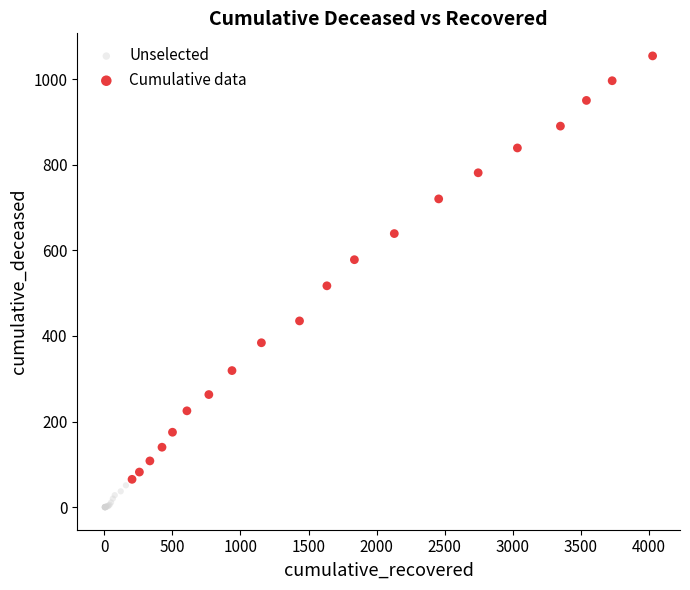

Which series contains the highest Y value?

Cumulative data